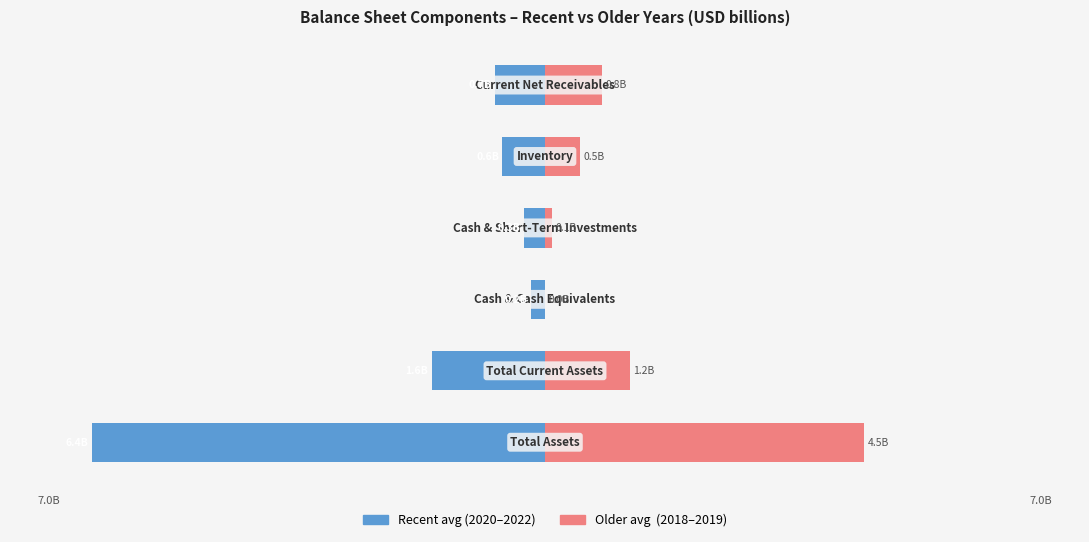

The Recent avg (2020–2022) series shows -2.3 at 1. True or false?

False